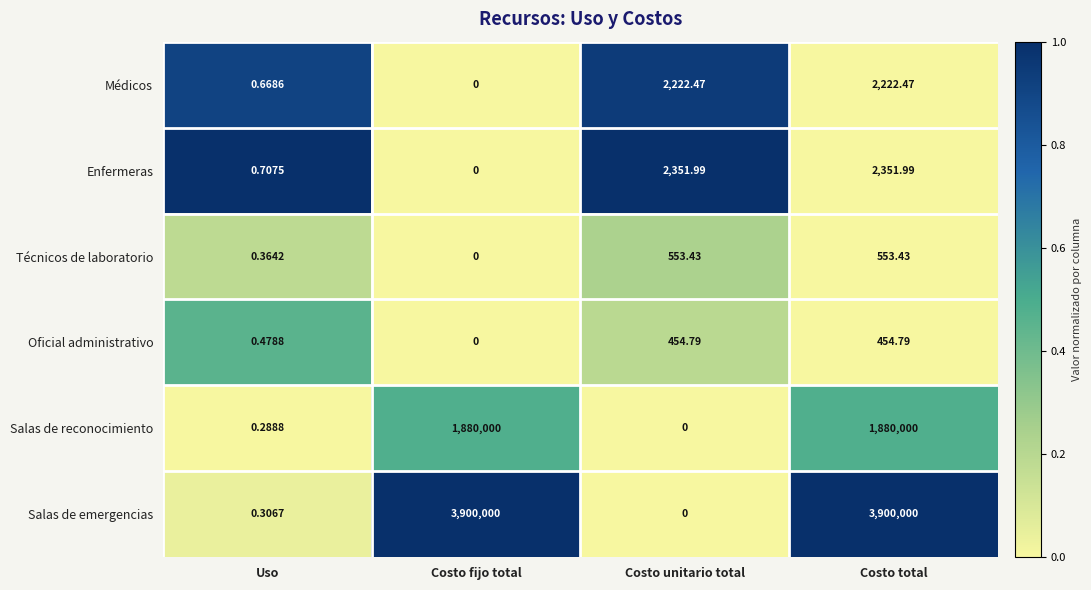

At which label does Técnicos de laboratorio reach its minimum?

Costo fijo total